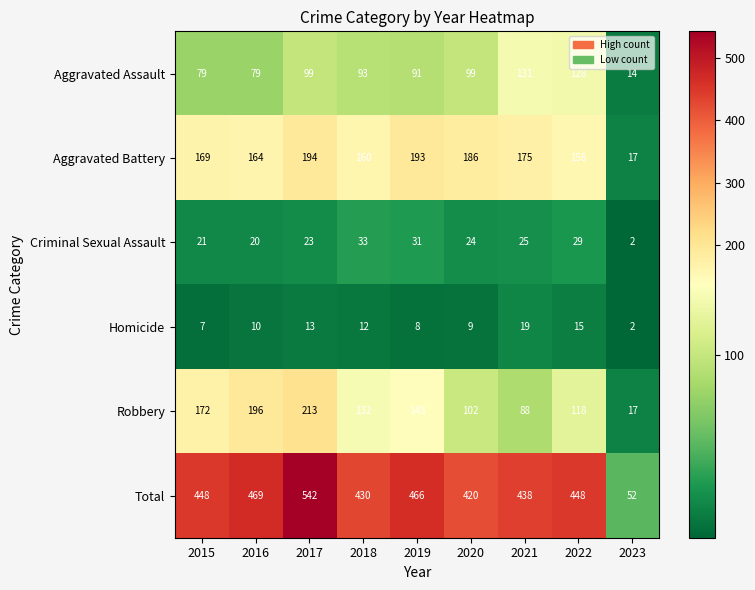

List the series in order of their peak value, highest first.

Total, Robbery, Aggravated Battery, Aggravated Assault, Criminal Sexual Assault, Homicide